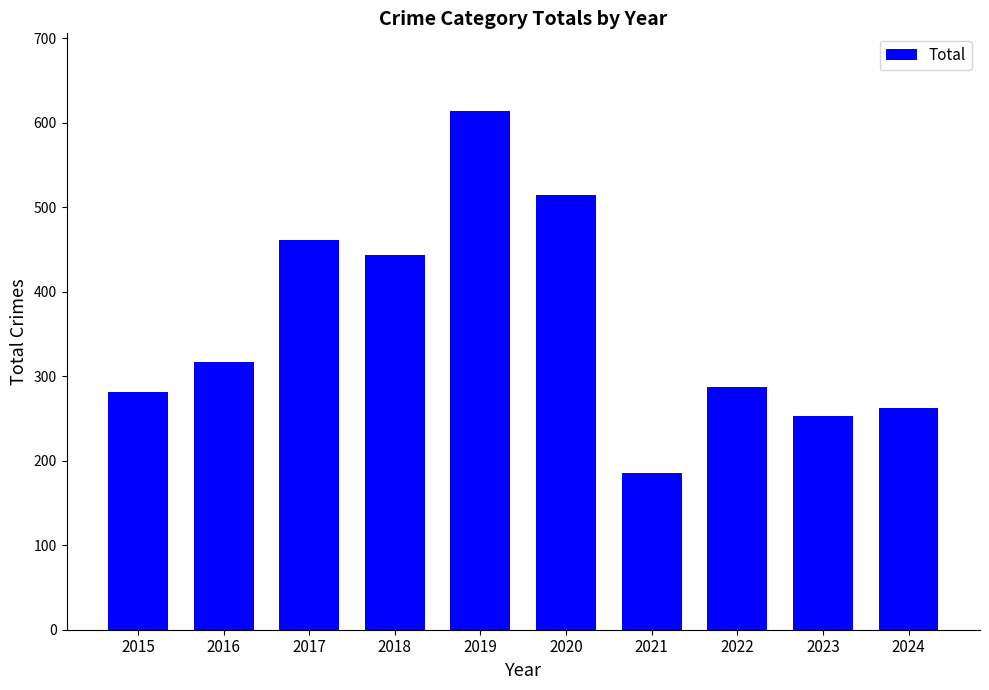

What is the difference between the maximum and second lowest values?

361